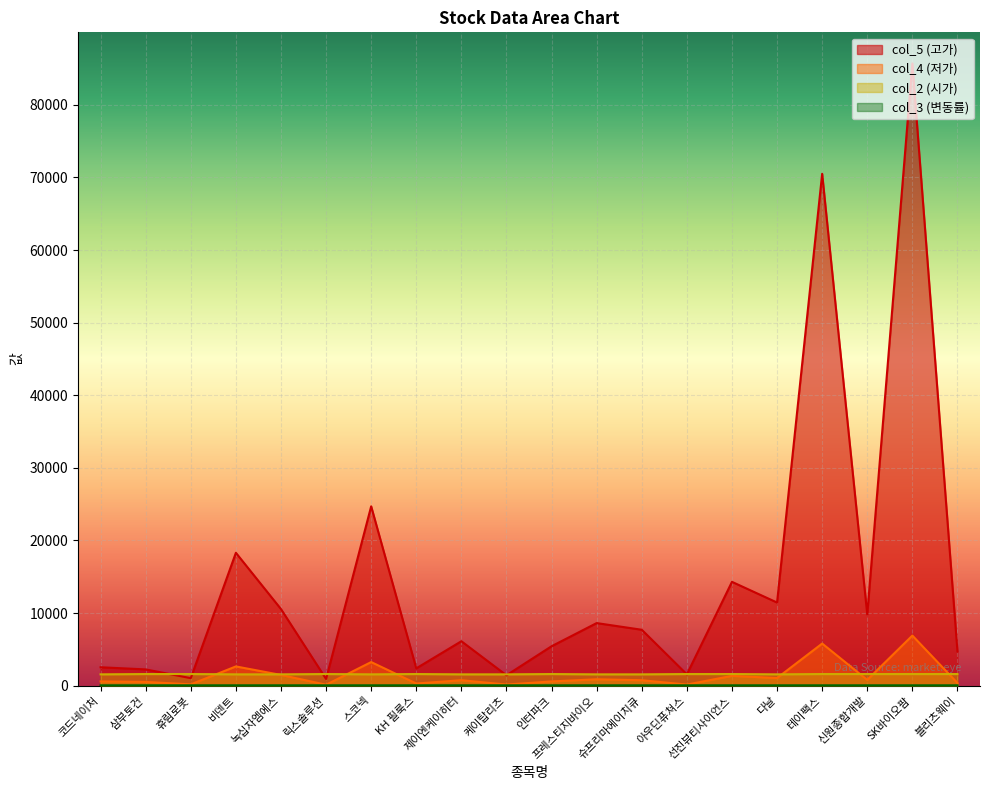

Where is col_3 nearest to the value 49?

코드네이처